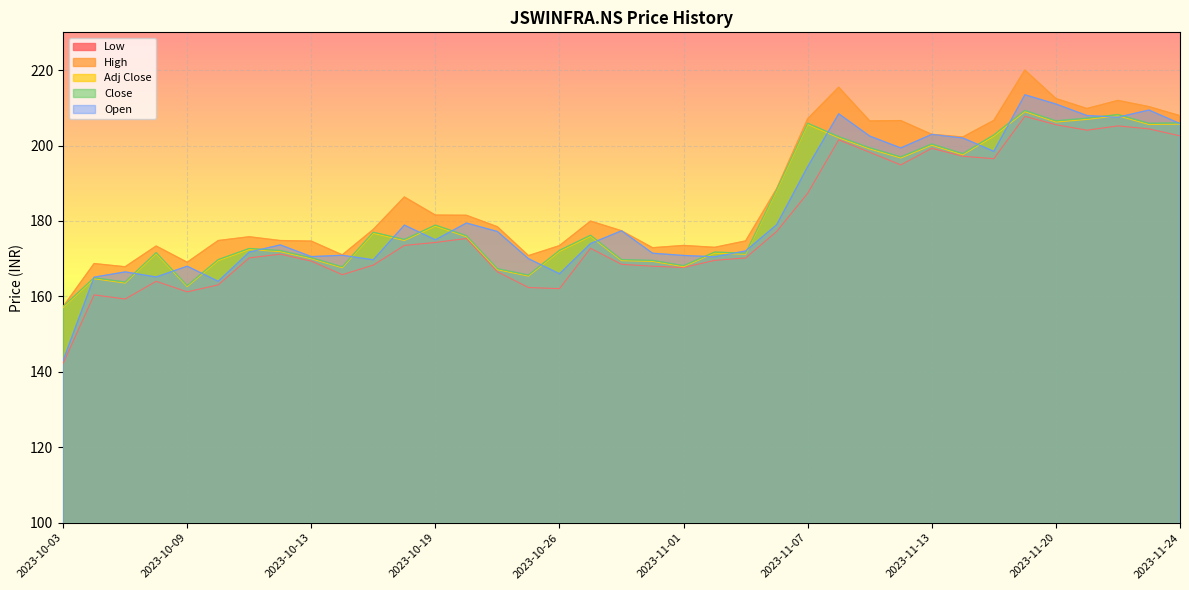

Where does the Close series first go above 175?

2023-10-17